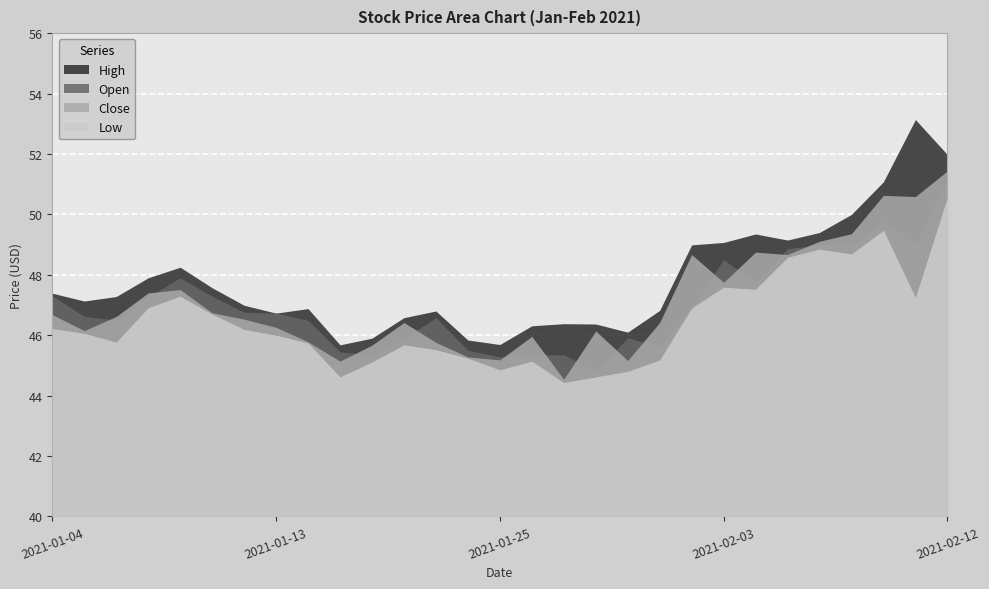

What is the value of the Low point at the 11th from the left?

45.1